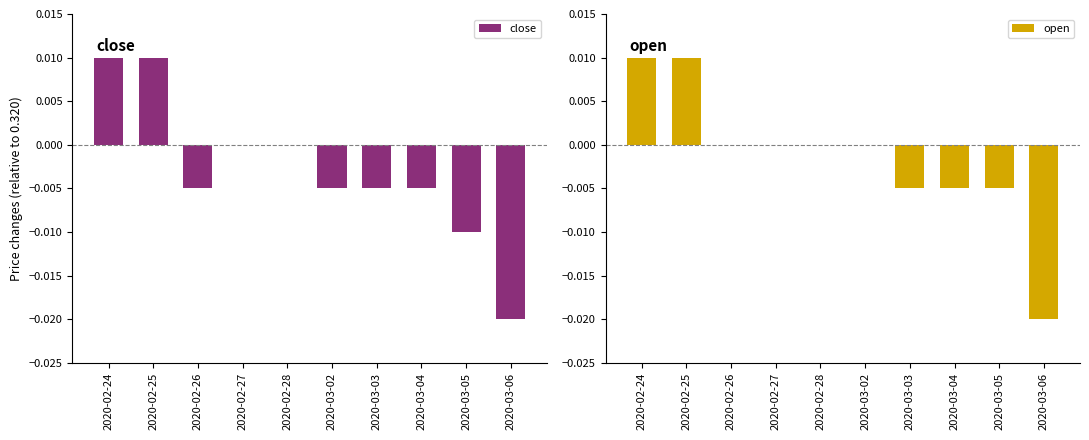

Which series has the widest spread of values?

close